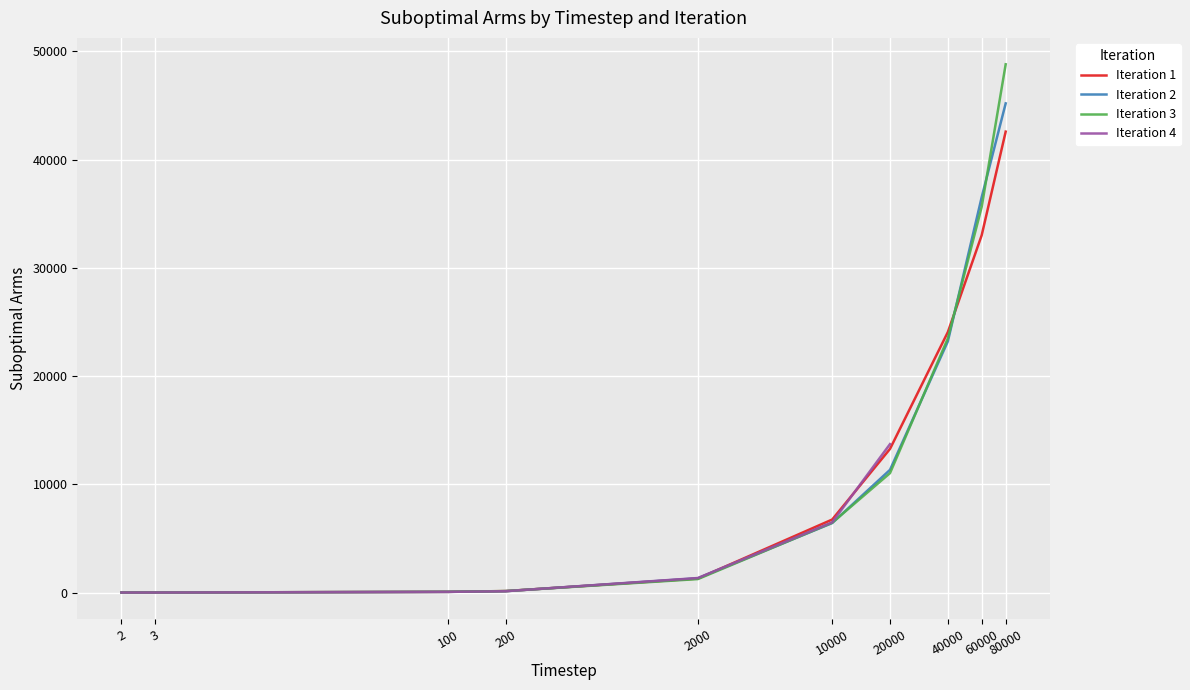

The Iteration 2 series shows 36531 at 60000. True or false?

True